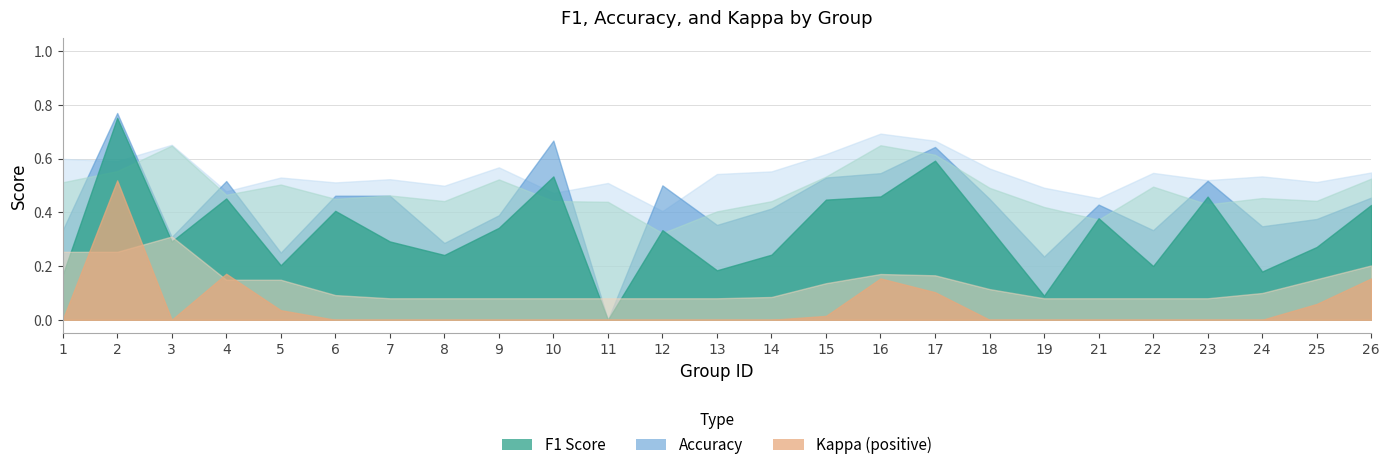

At which label is accuracy closest to 0?

11